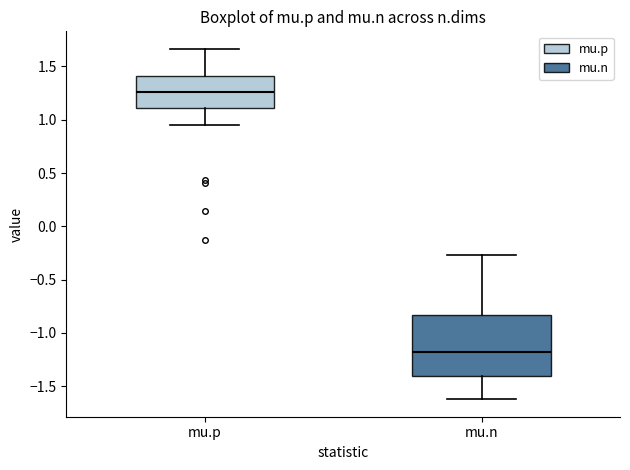

Where does the median line of the box for mu.n sit on the y-axis? The values are not printed on the chart, so give them approximately, as read against the axis.

-1.20